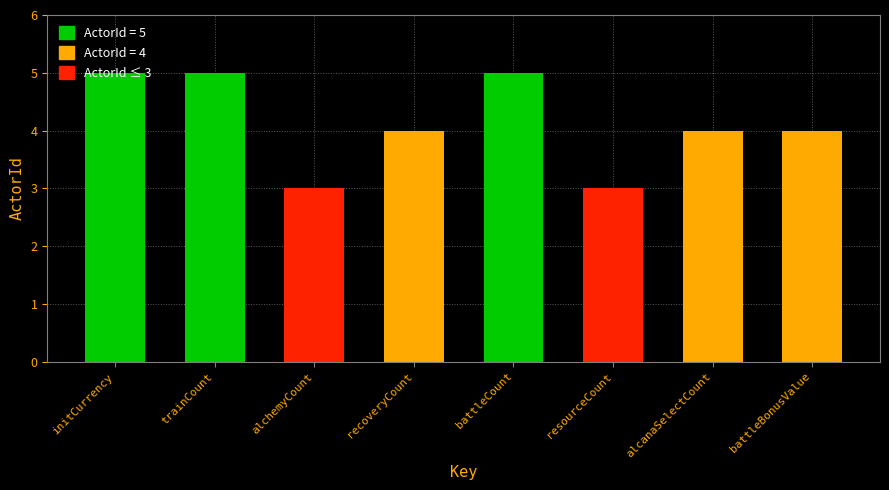

What is the smallest value displayed?

3